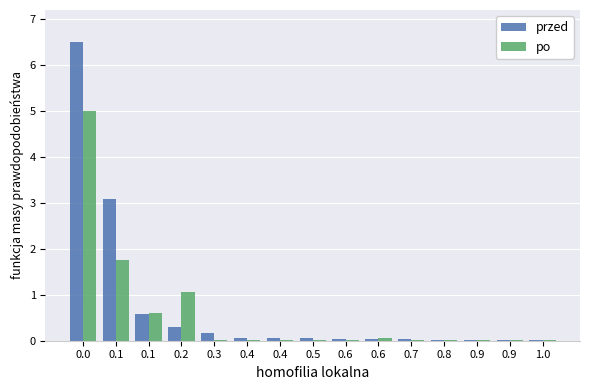

Is the value of przed at 0.4 greater than the value of po at 0.6?

Yes